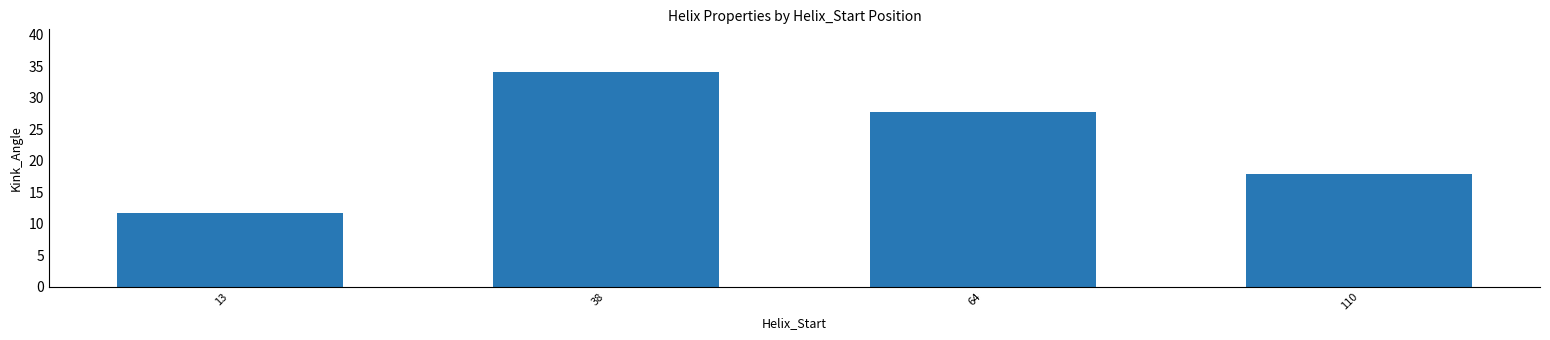

The value at 110 is 17.9. True or false?

True